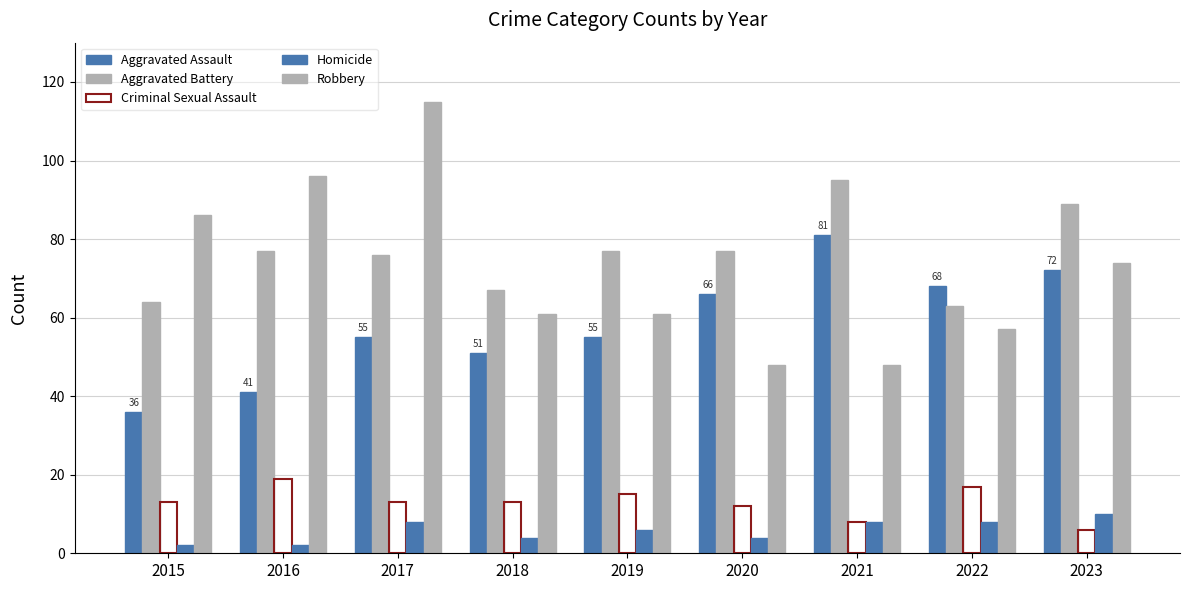

Are the bars grouped side by side (vs. stacked)?

Yes